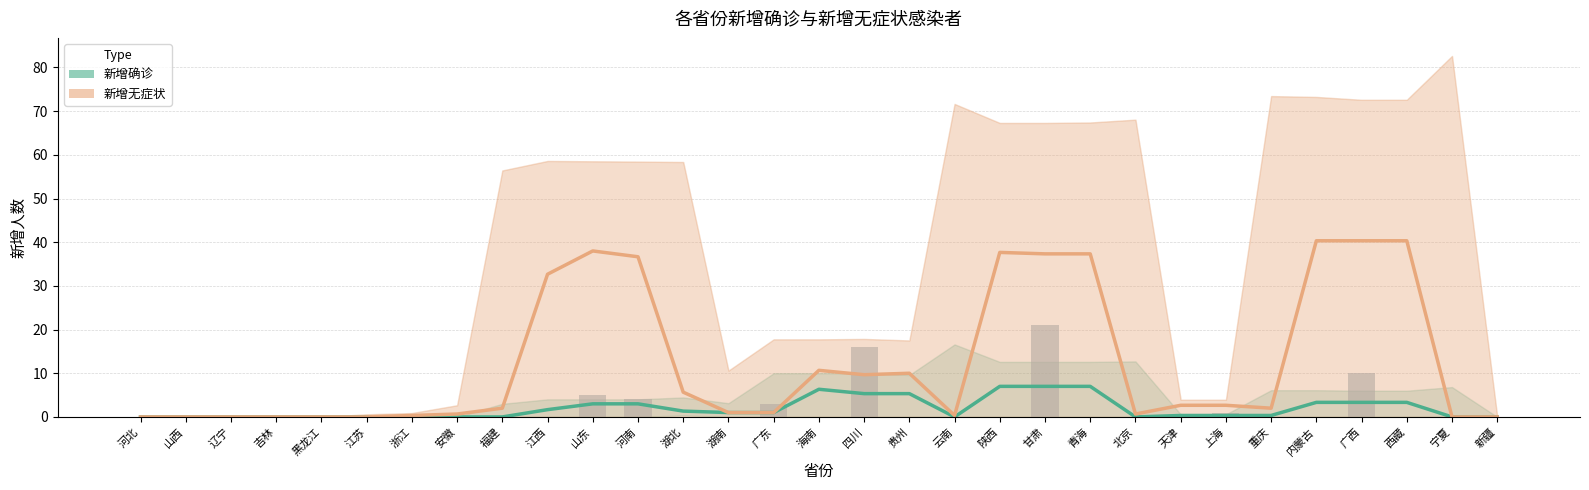

What is the difference between the maximum and second lowest values in the 新增无症状 series?

40.3